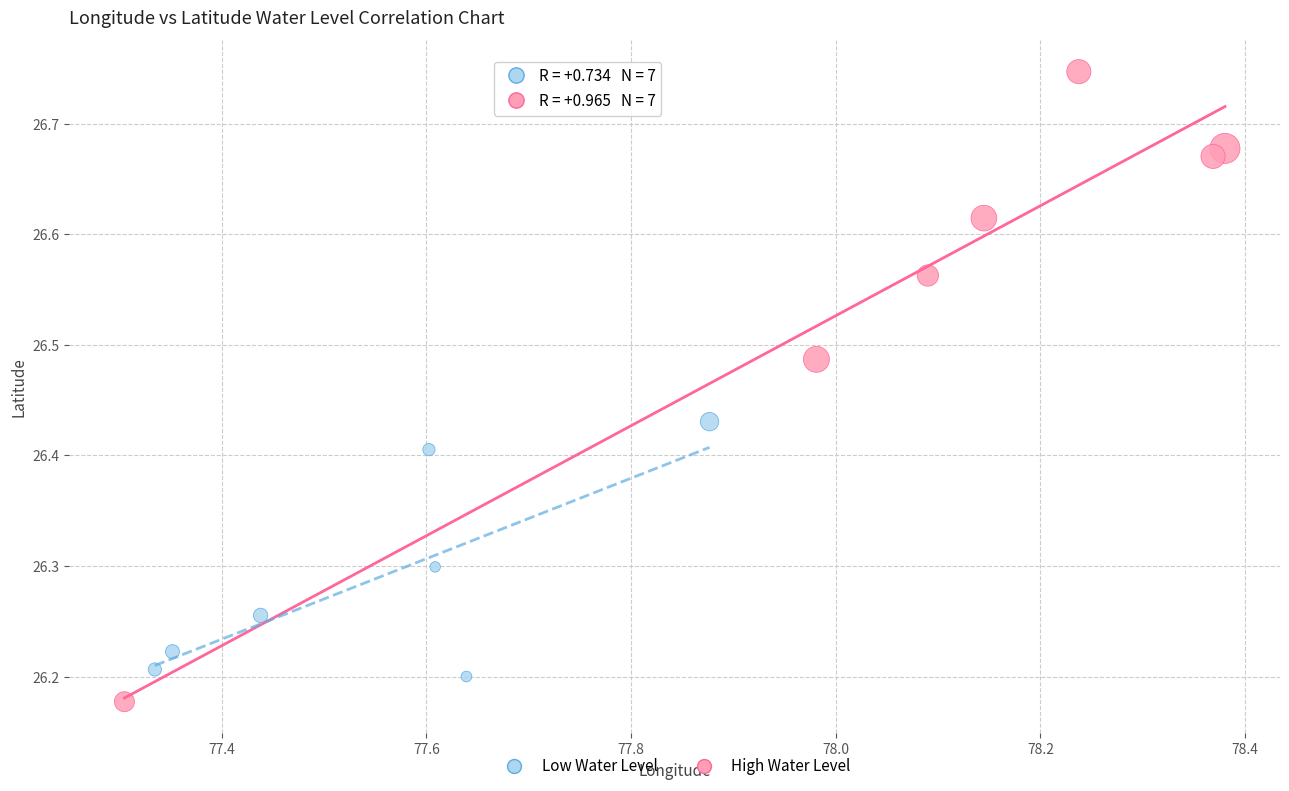

Which series has the widest spread of Y values?

High Water Level